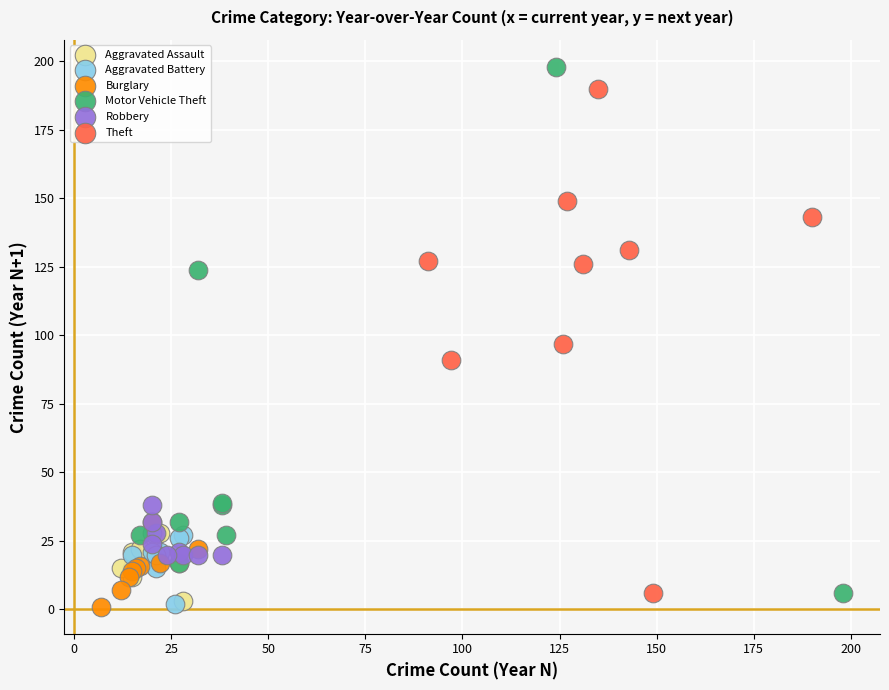

Which series has the widest spread of Y values?

Motor Vehicle Theft